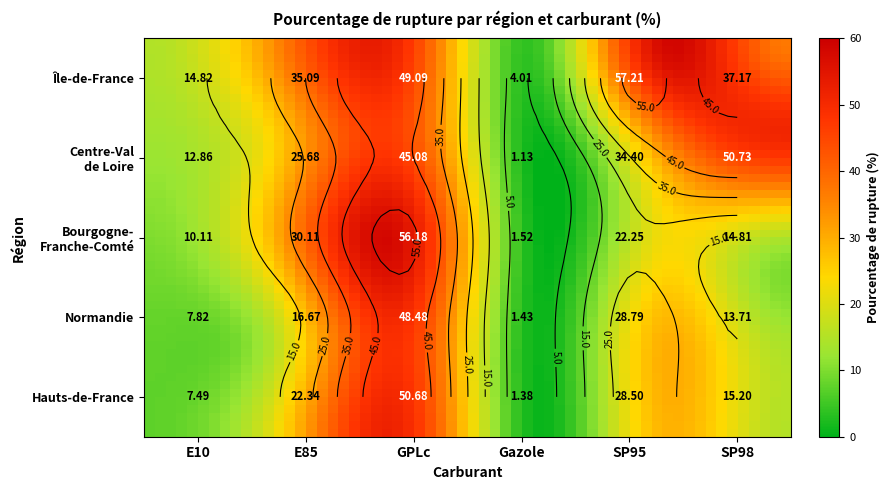

Which series has the largest range (max minus min)?

Bourgogne-Franche-Comté